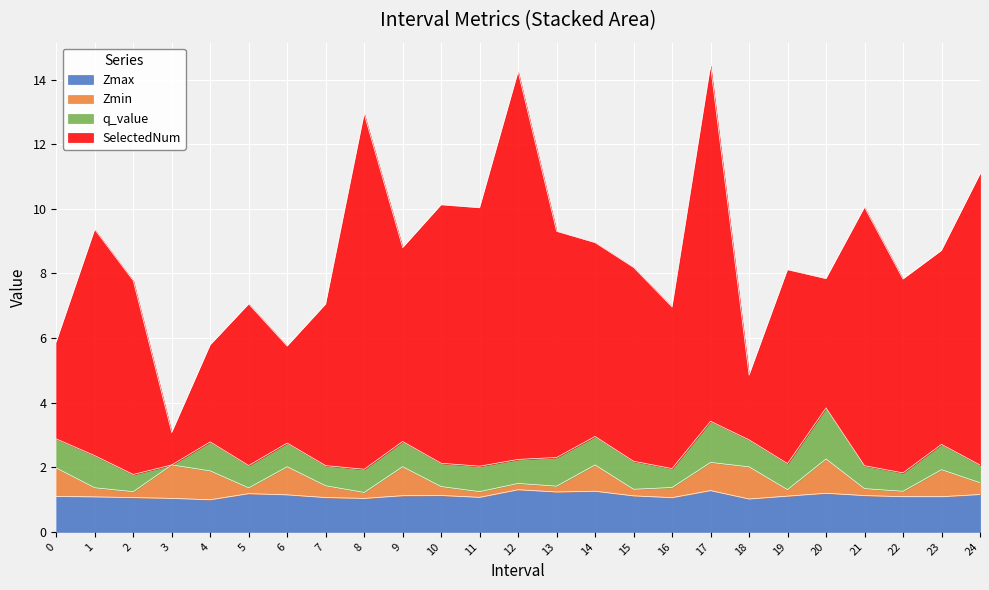

Does the chart display data point markers on the line(s)?

No